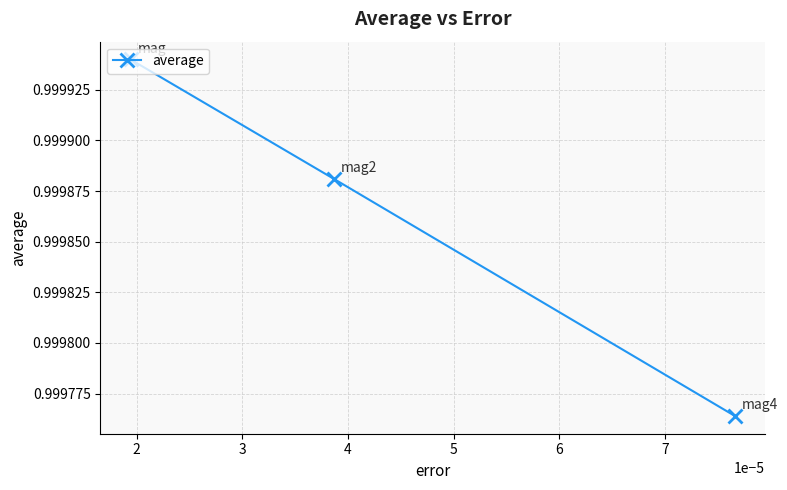

Count the number of data series in this chart.

1